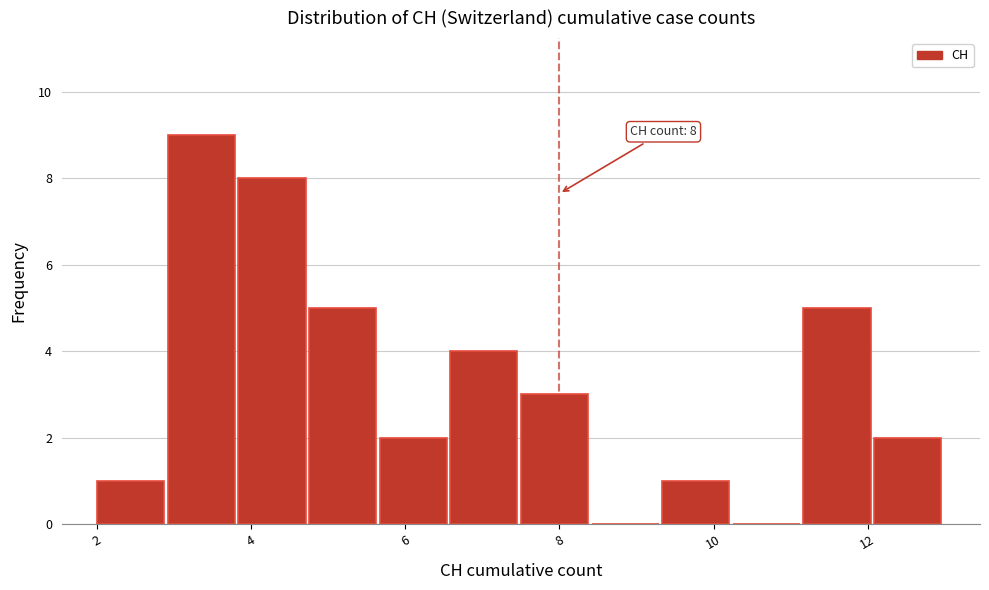

Over which range of the x-axis is the bar tallest?

3.0 to 3.8